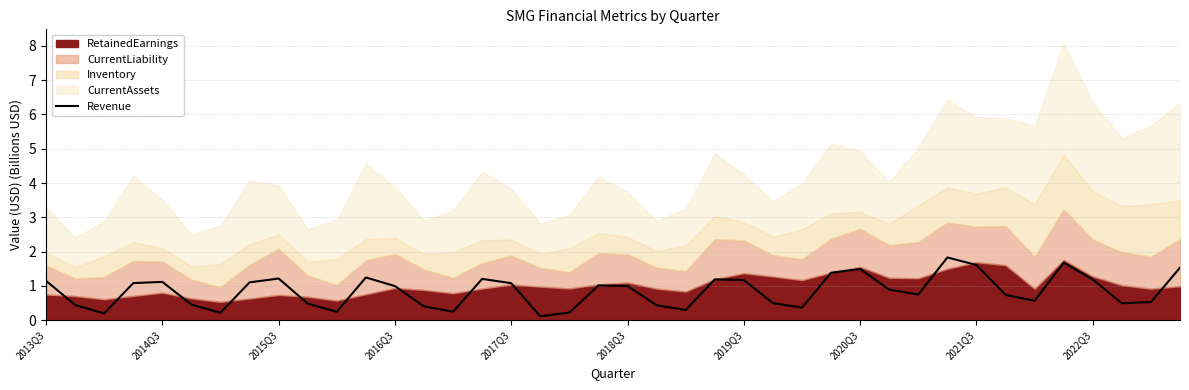

What is the difference between the values at 34 and 18?

0.3